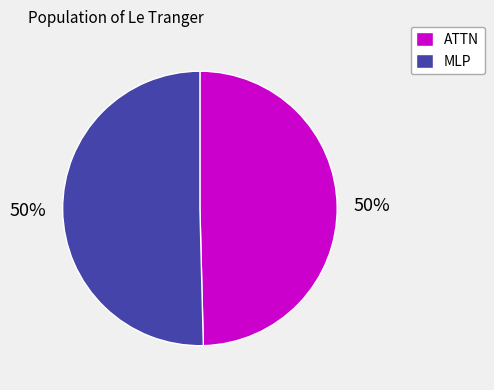

Do ATTN and MLP together represent more than half of the pie?

Yes